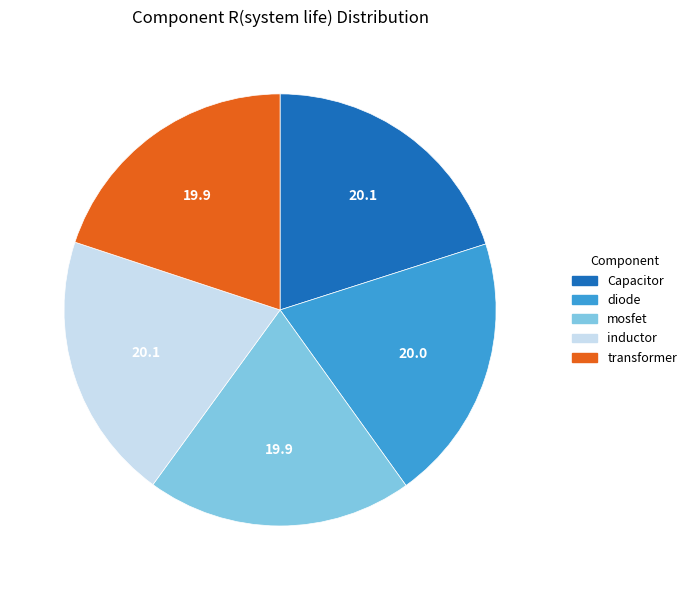

Does any single category account for the majority?

No